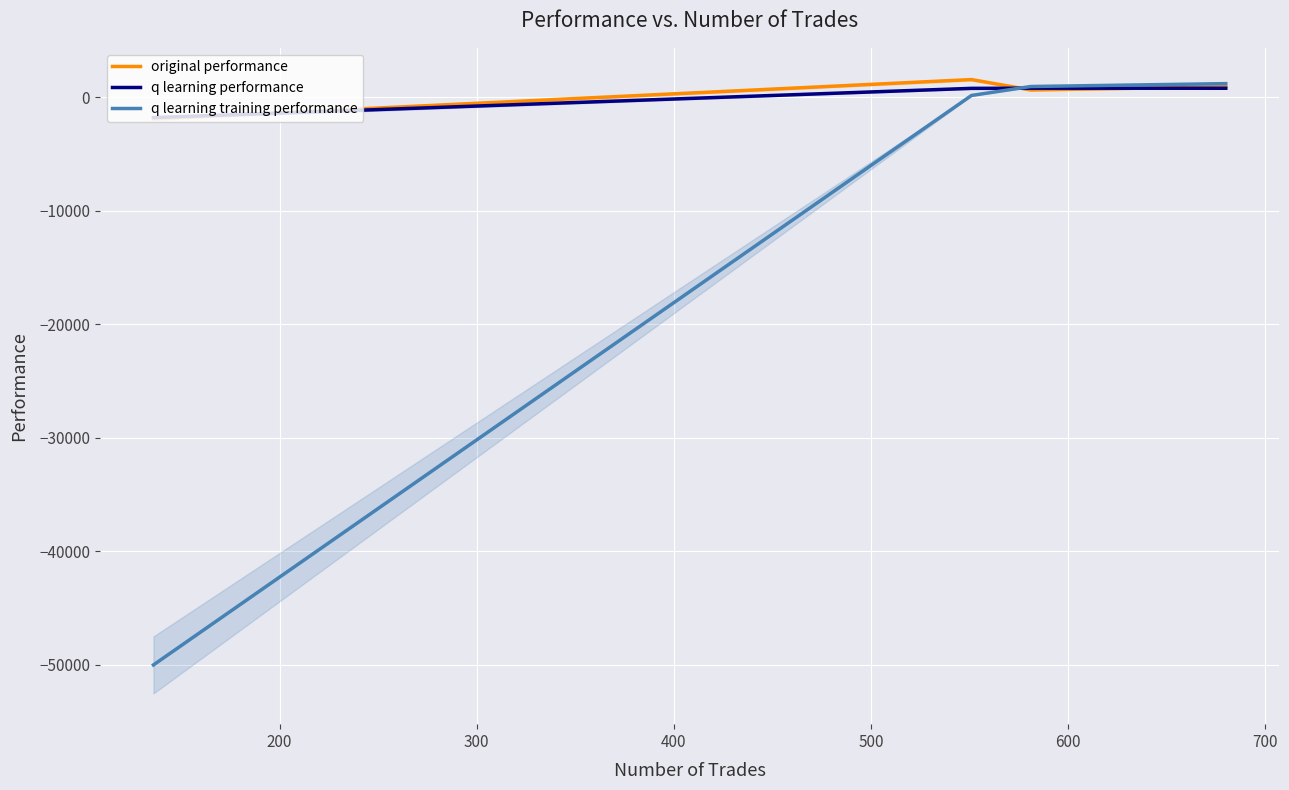

How many distinct data groups are displayed?

3